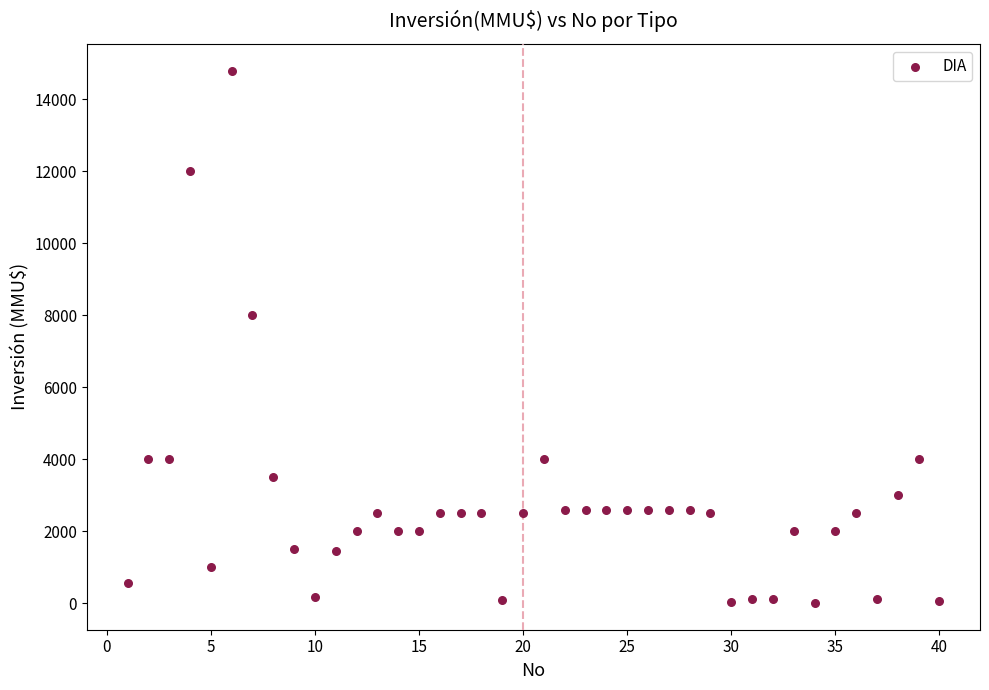

What Y value in the scatter plot is closest to 7400?

8000